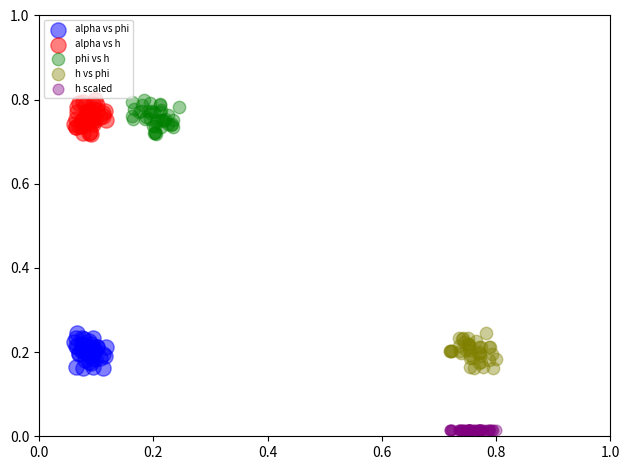

Which series contains the lowest Y value?

h scaled